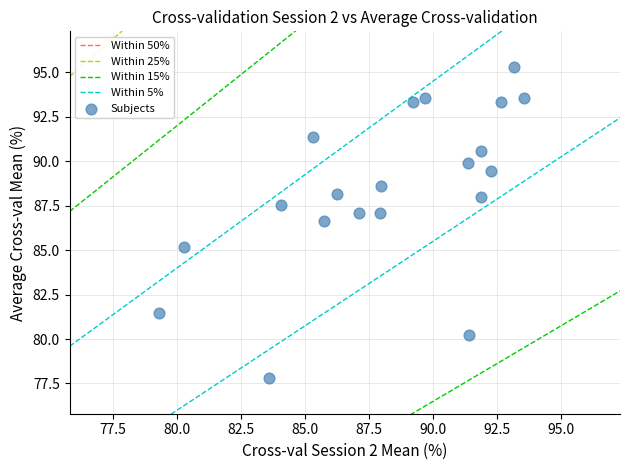

What is the range of X values (max minus min)?

14.2